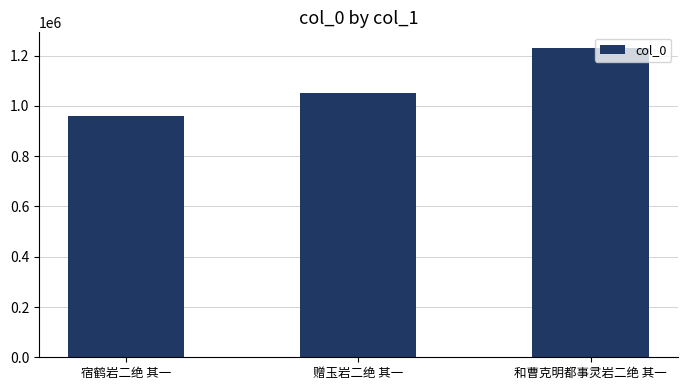

Between 赠玉岩二绝 其一 and 和曹克明都事灵岩二绝 其一, which is larger?

和曹克明都事灵岩二绝 其一